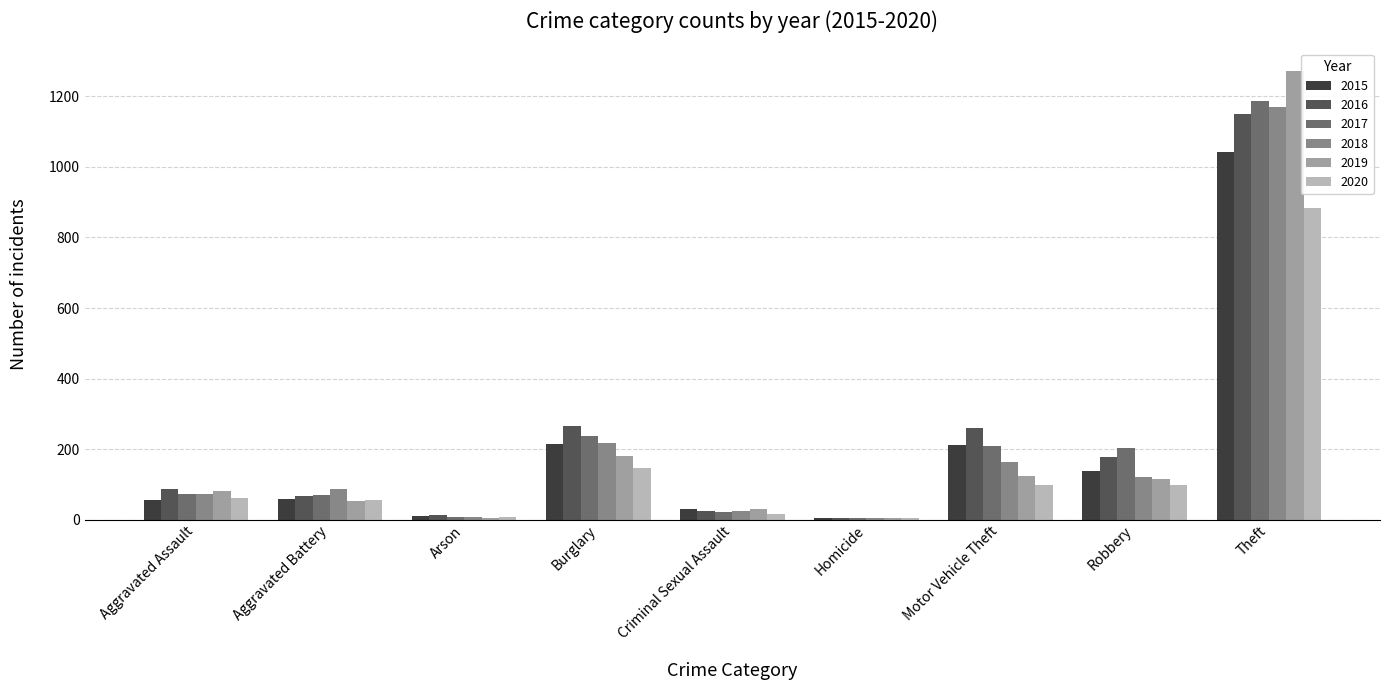

Is it true that 2019 equals 584 at Theft?

False